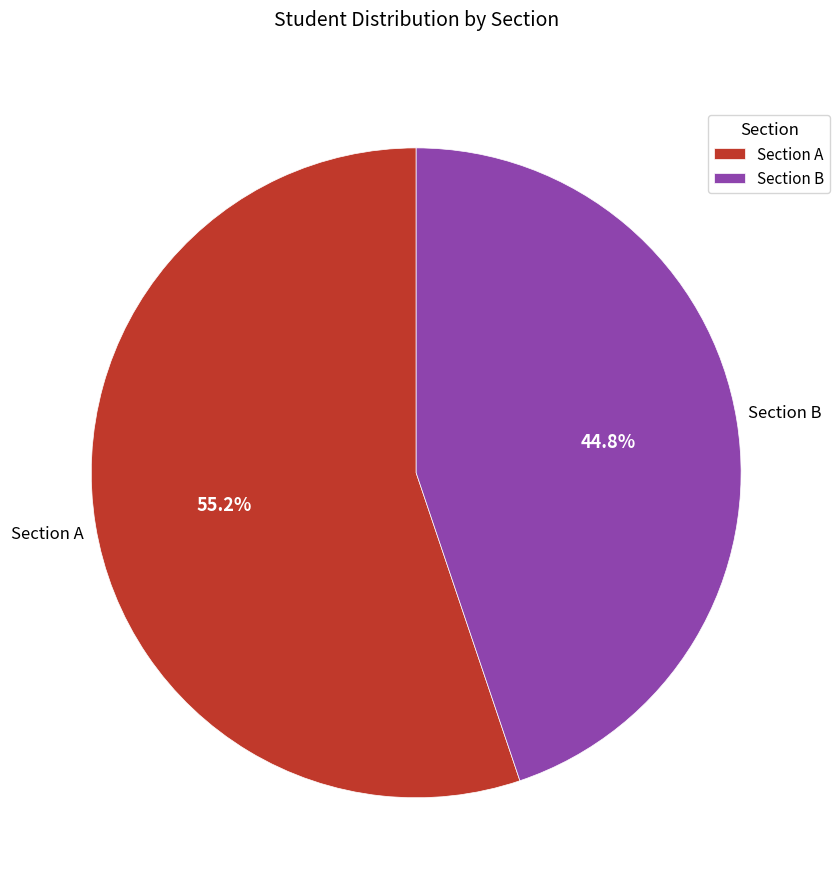

What is the total percentage of Section A and Section B?

100.0%